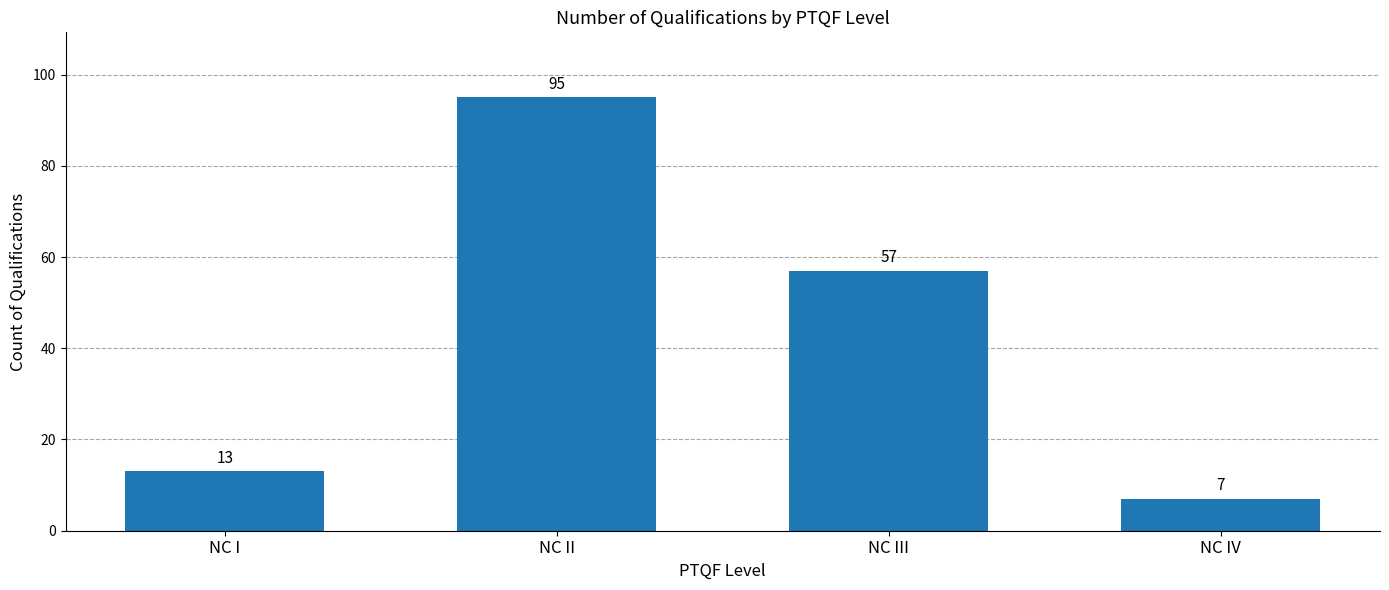

What is the greatest value displayed?

95